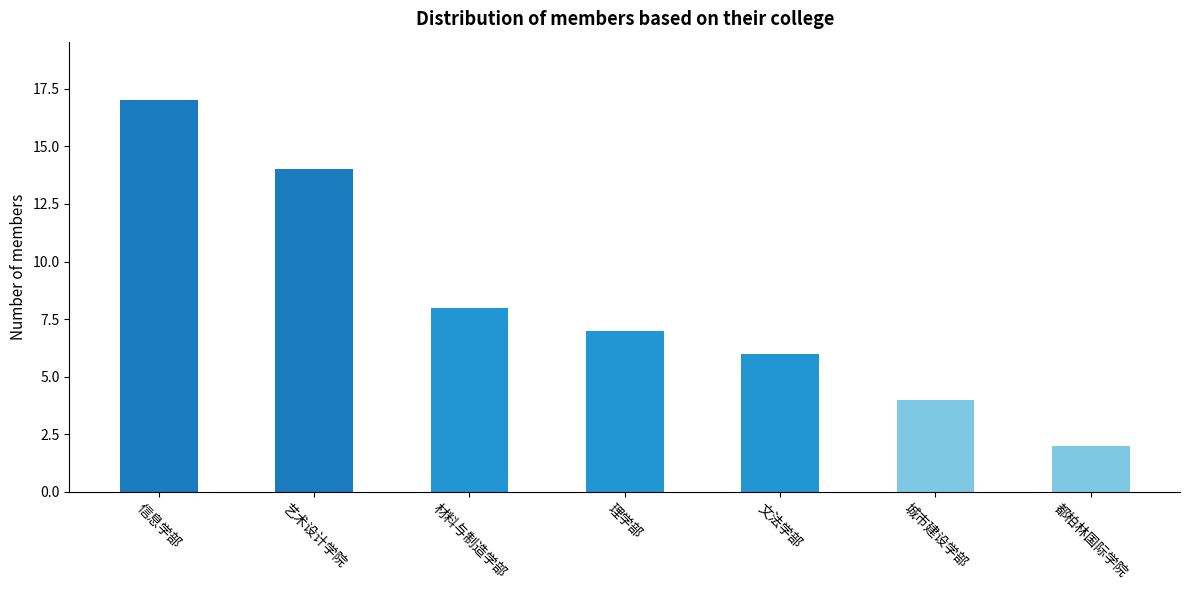

How many values are between 4 and 14?

5